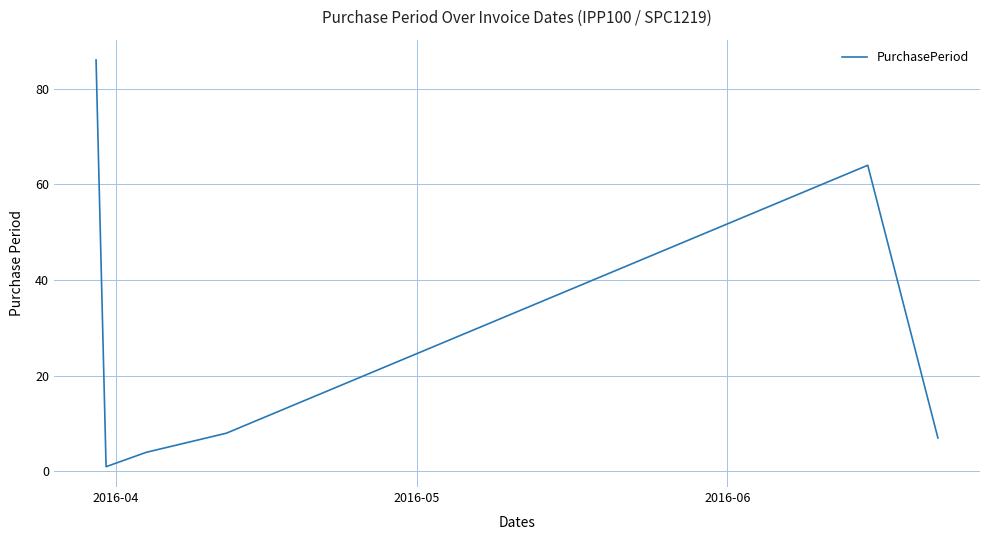

What is the maximum value shown in the chart?

86